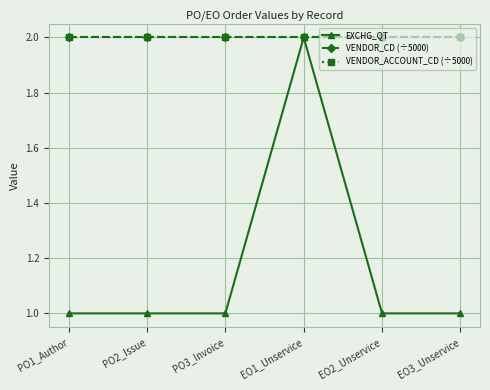

What is the average value of the EXCHG_QT series?

1.2